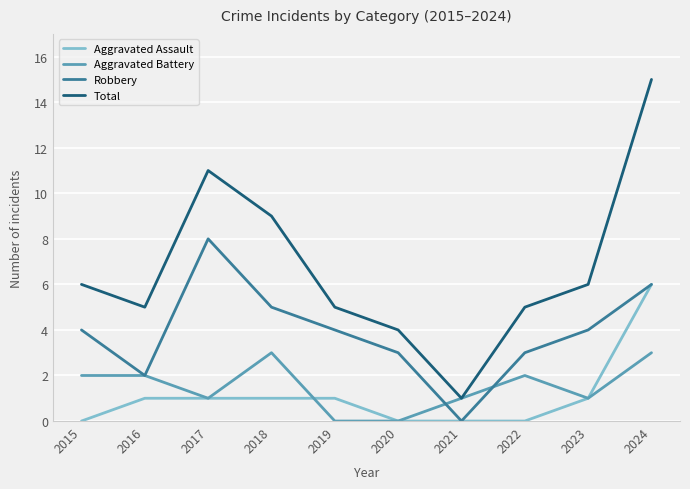

True or false: Total and Aggravated Assault intersect in this chart.

False